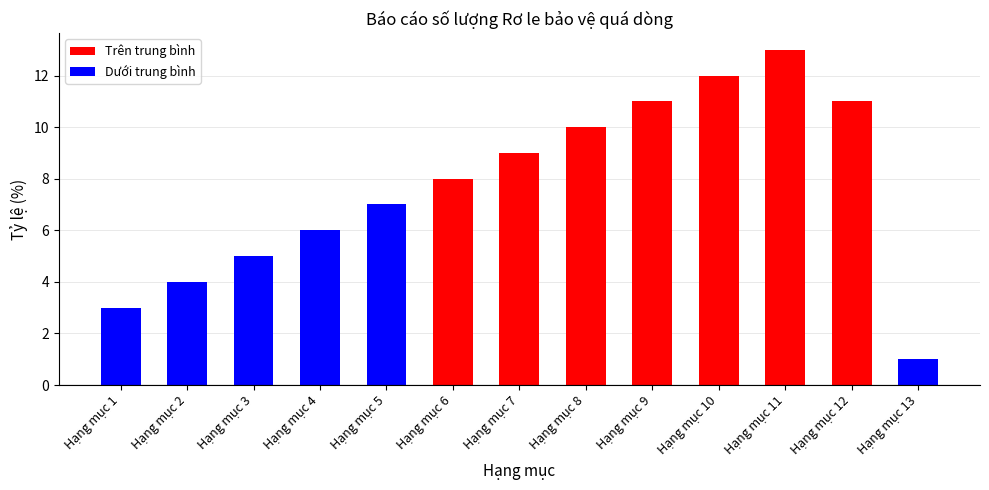

At which category does the chart reach its peak across all series?

Hạng mục 11